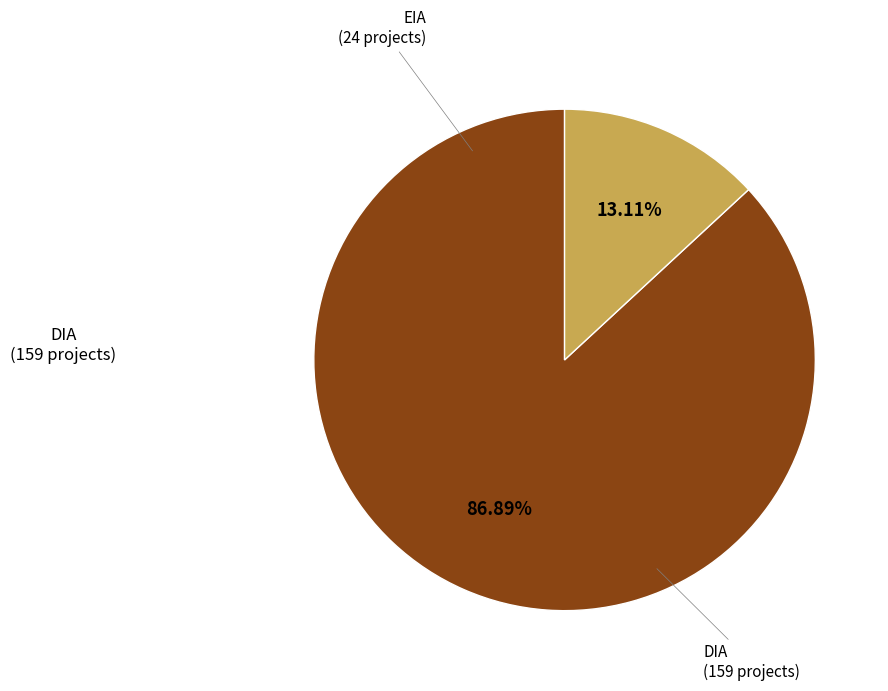

Which slice is the smallest?

EIA